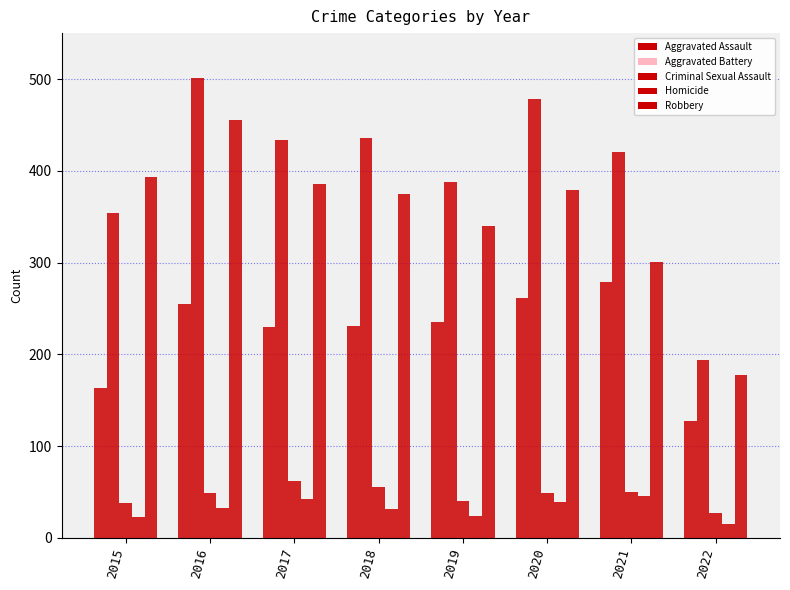

What is the difference between the highest and lowest values at 2016?

468